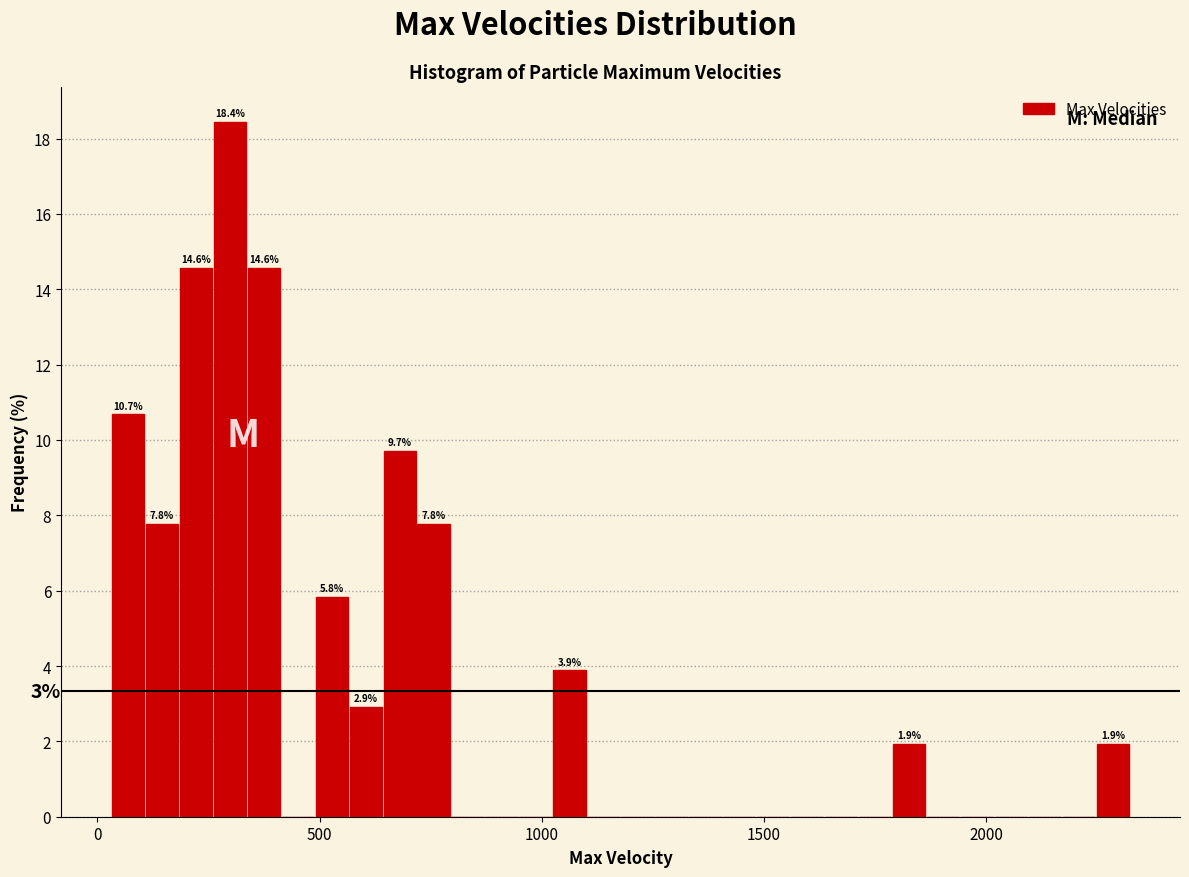

Read against the x-axis, roughly where is the centre of the tallest bar?

300